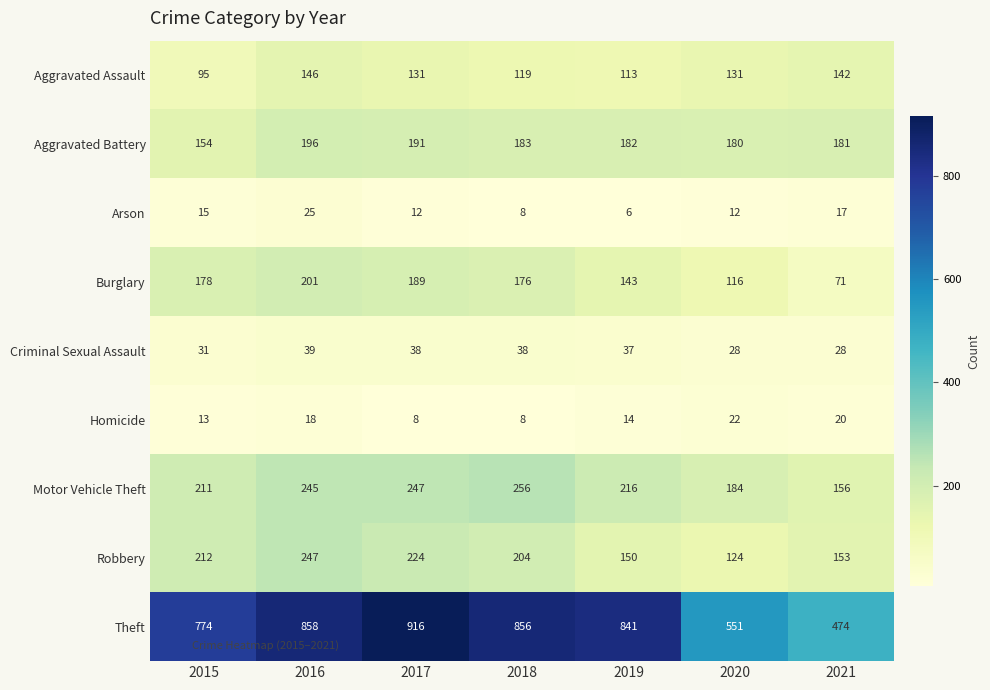

At which label is Criminal Sexual Assault closest to 33?

2015